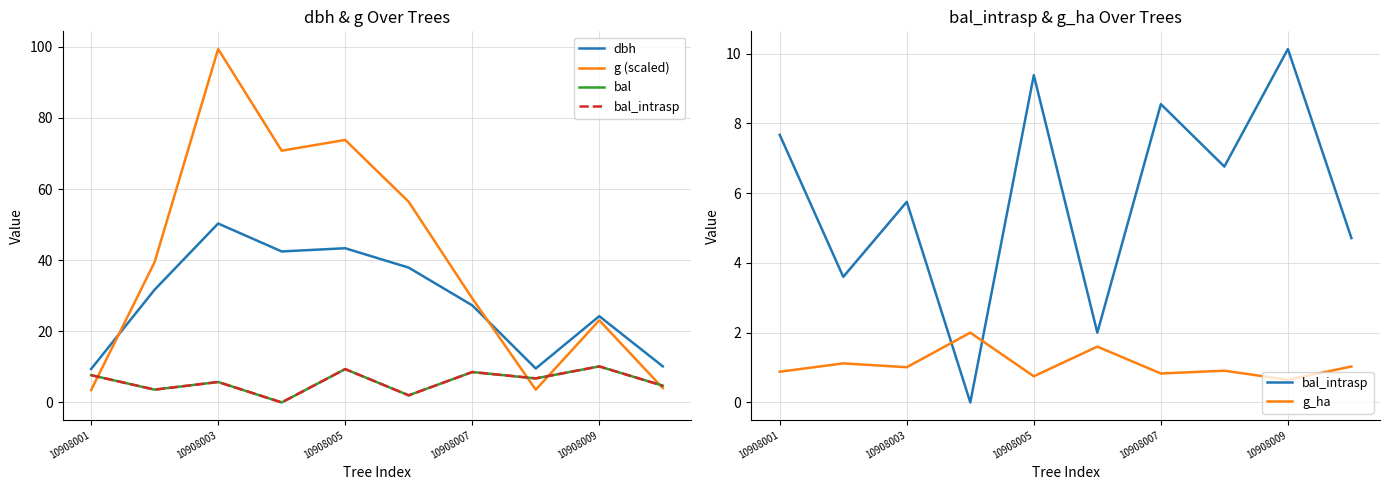

The g_ha series shows 0.3 at 9. True or false?

False